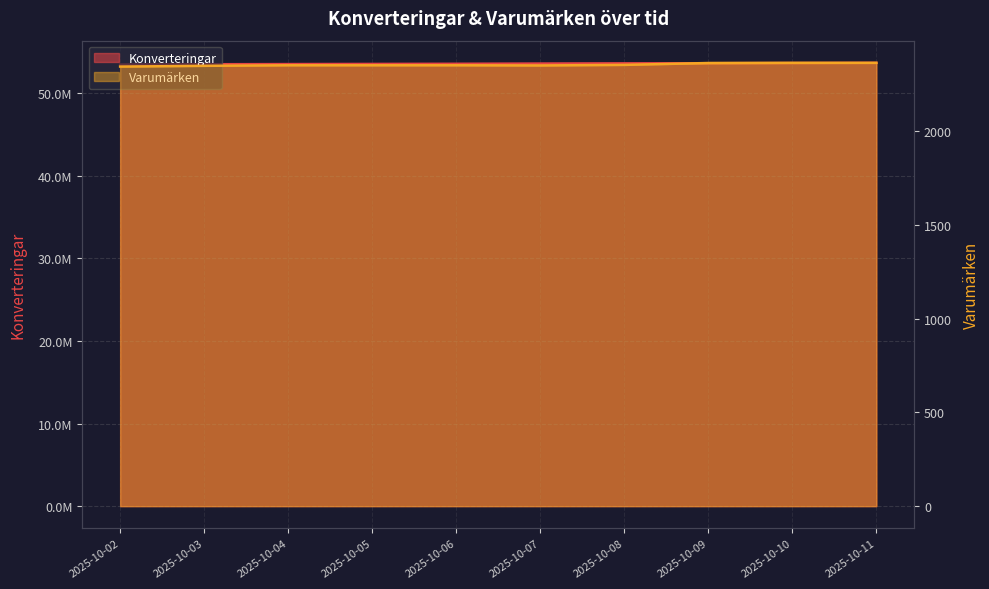

How many distinct data groups are displayed?

2